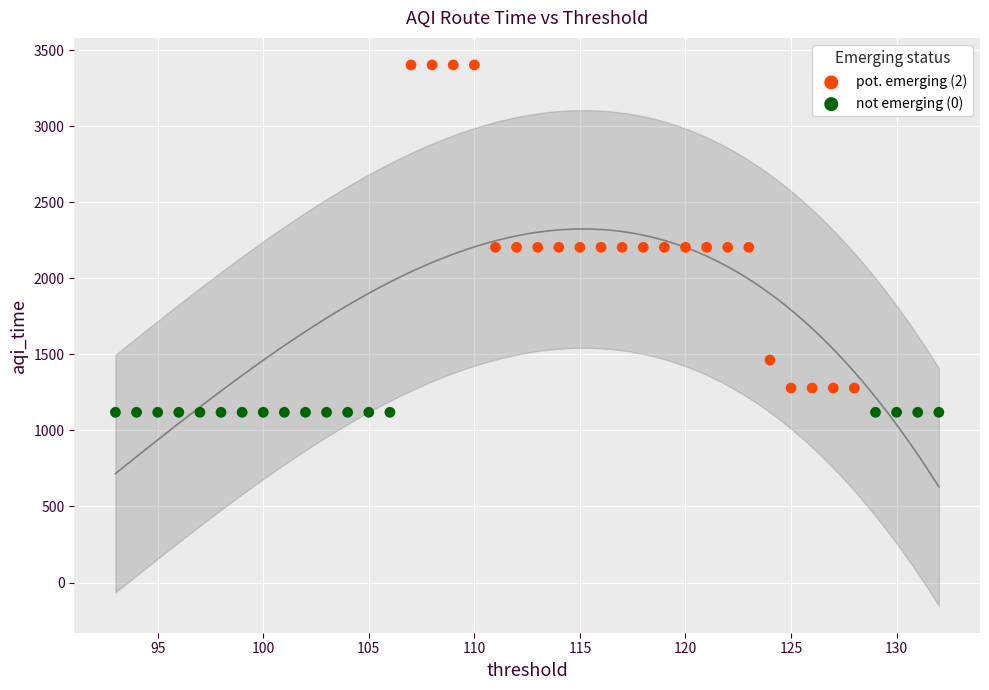

Which series reaches the minimum Y coordinate?

not emerging (0)